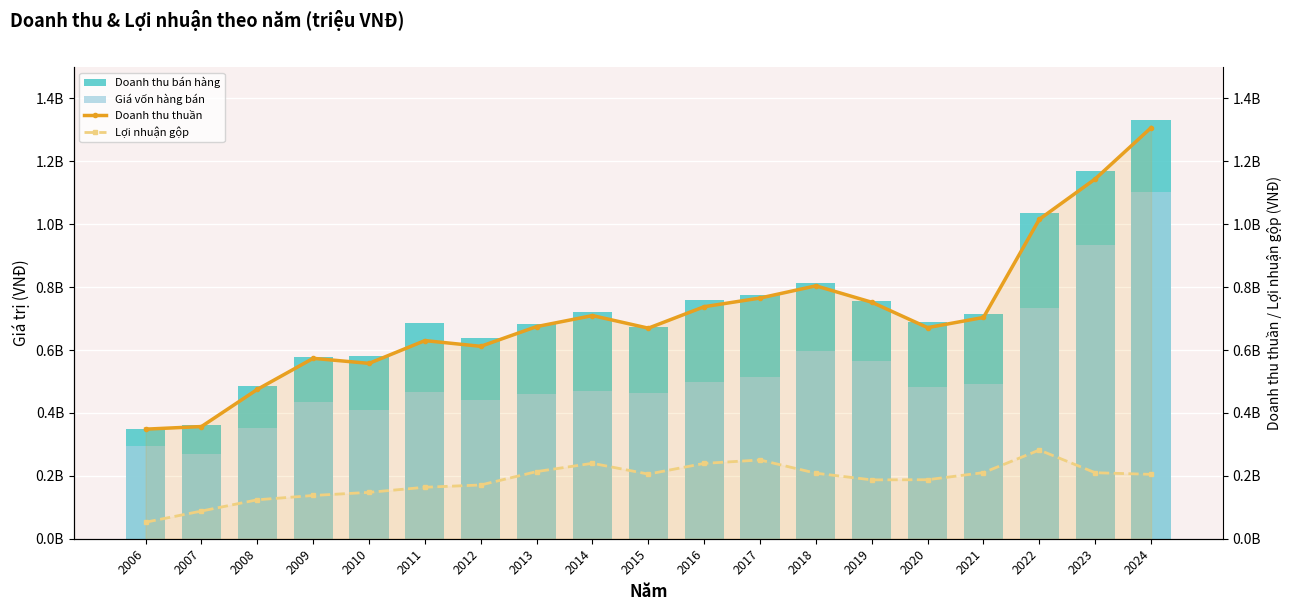

At how many categories does at least one series exceed 662749584?

13